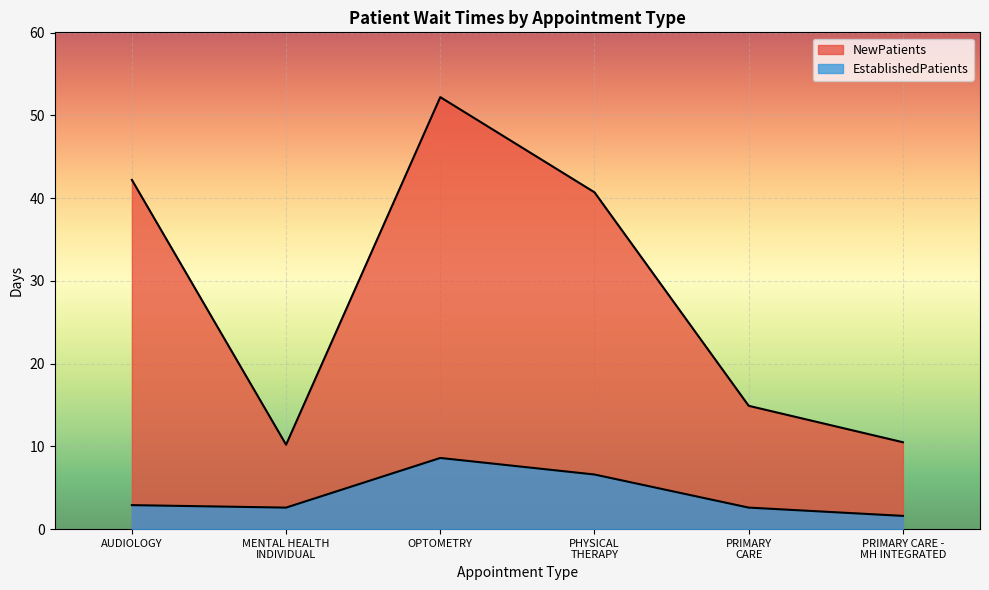

Rank the series by their average value, from lowest to highest.

EstablishedPatients, NewPatients